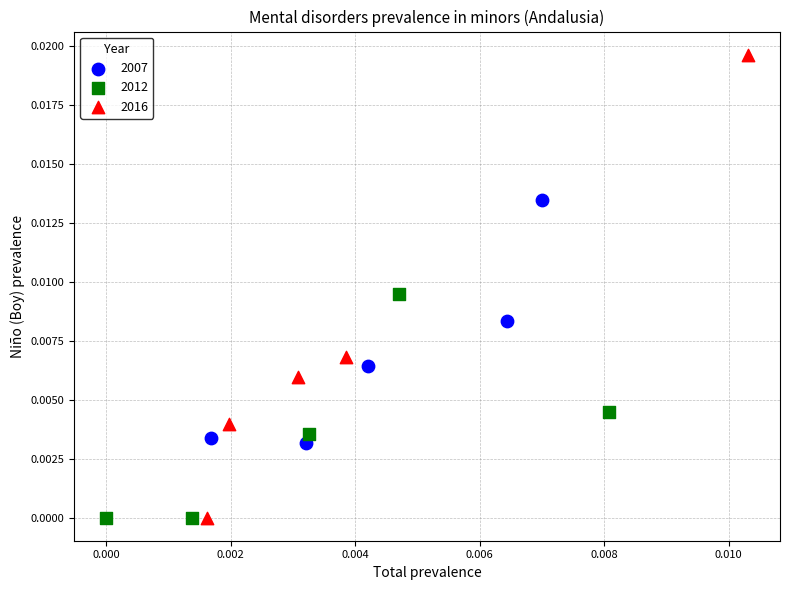

Which series has the widest spread of Y values?

2016